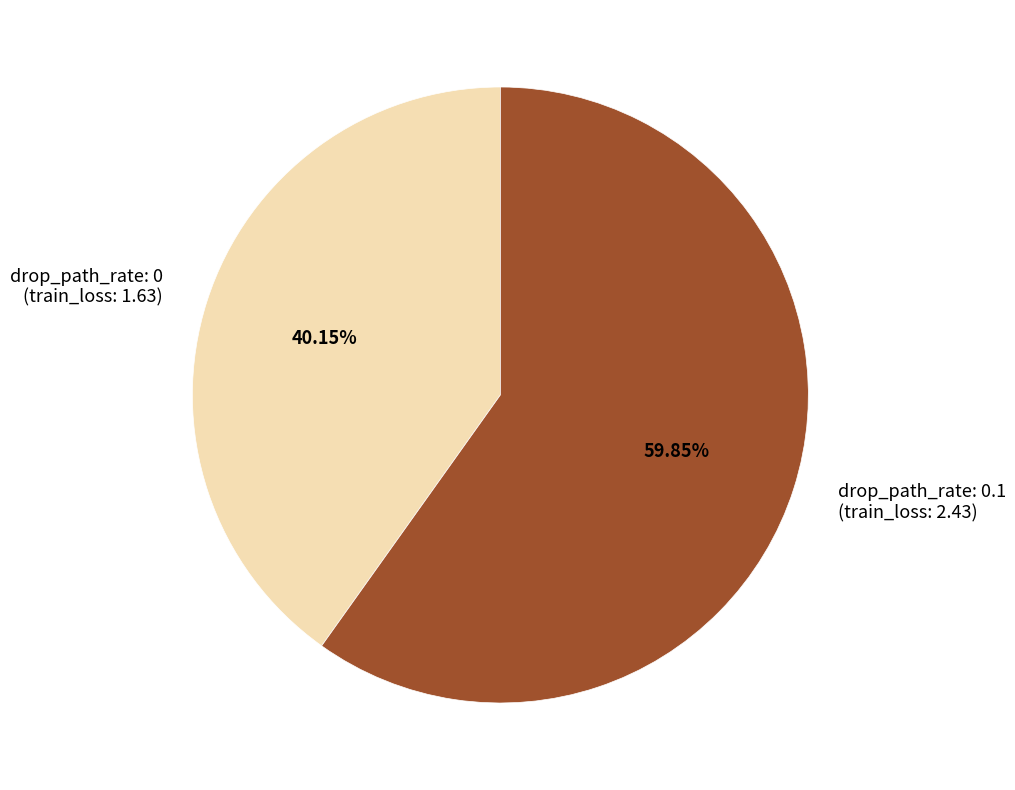

Between drop_path_rate: 0.1 and drop_path_rate: 0, which is larger?

drop_path_rate: 0.1